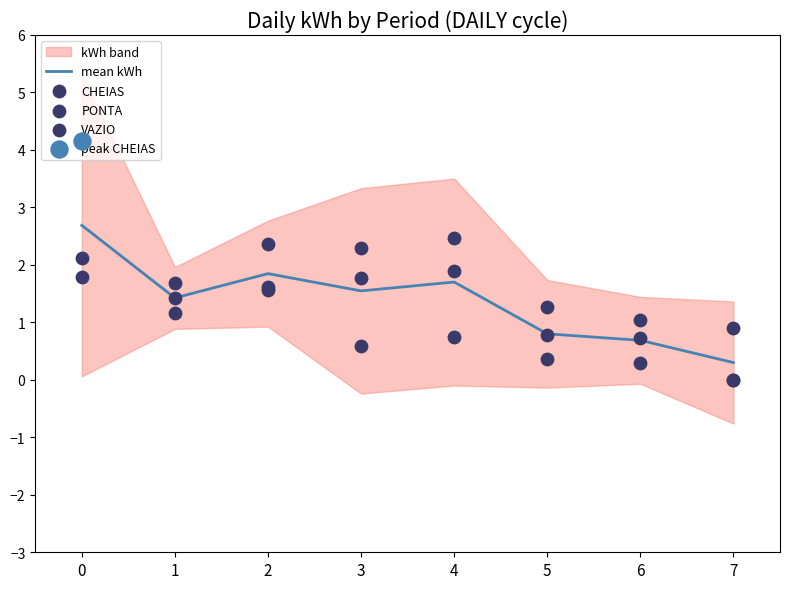

Which series has the widest spread of Y values?

CHEIAS